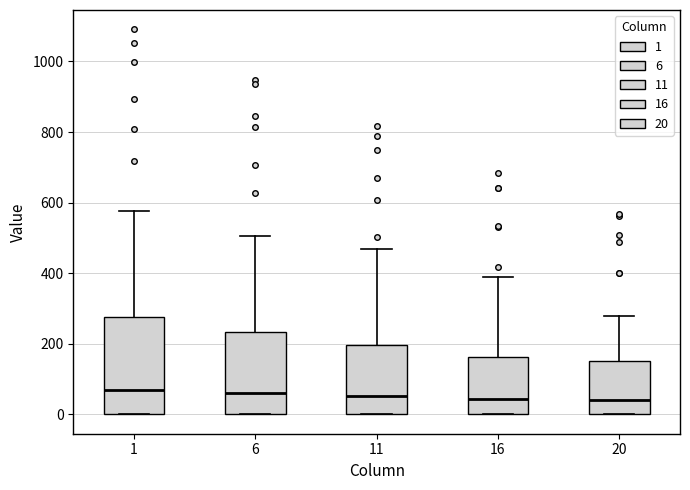

Where is the upper edge of the box at x = 1 on the y-axis? The values are not printed on the chart, so give them approximately, as read against the axis.

280